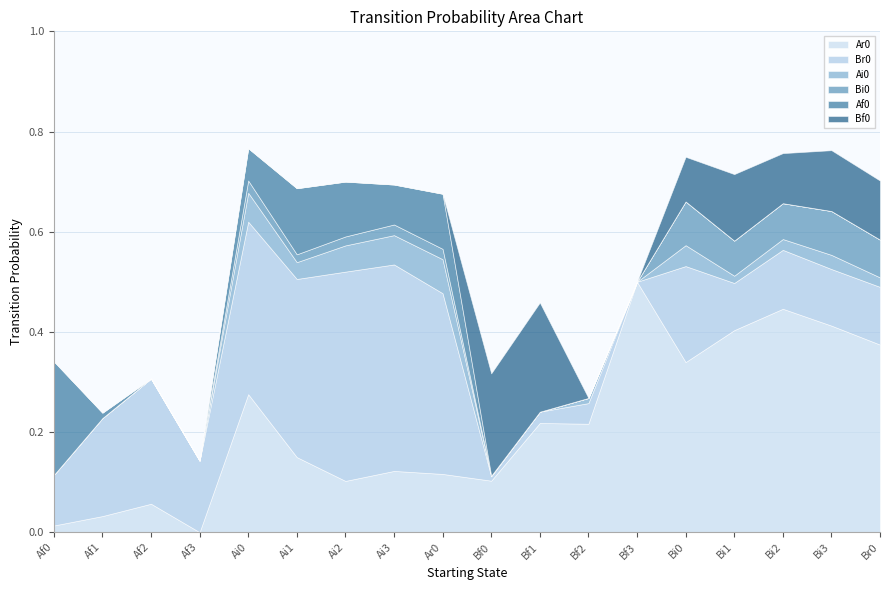

Is the value of Bf0 at Br0 greater than the value of Ai0 at Bf2?

Yes